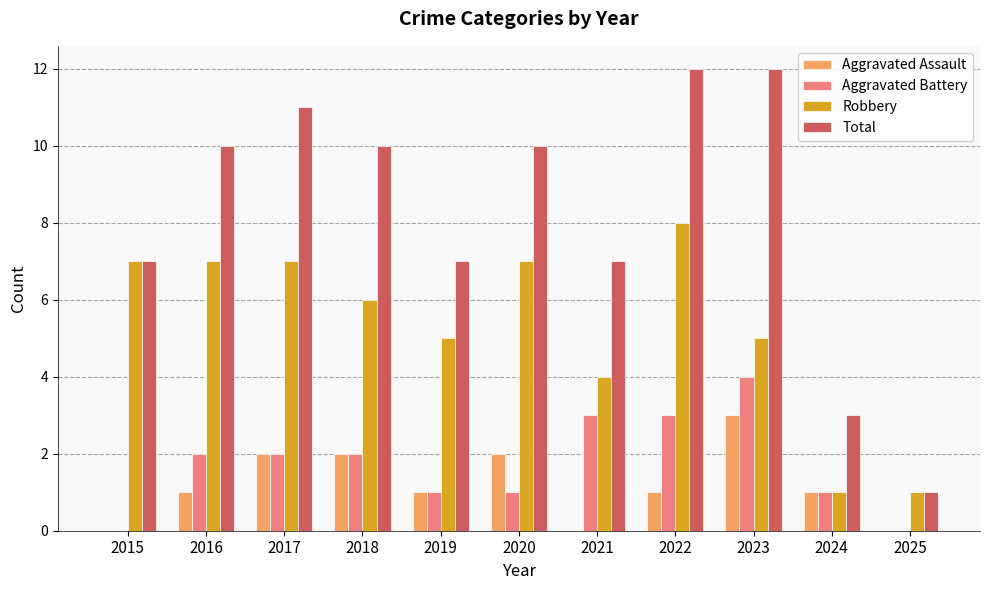

Reading left to right, transcribe all the data shown in this chart.

Aggravated Assault: 0	1	2	2	1	2	0	1	3	1	0
Aggravated Battery: 0	2	2	2	1	1	3	3	4	1	0
Robbery: 7	7	7	6	5	7	4	8	5	1	1
Total: 7	10	11	10	7	10	7	12	12	3	1